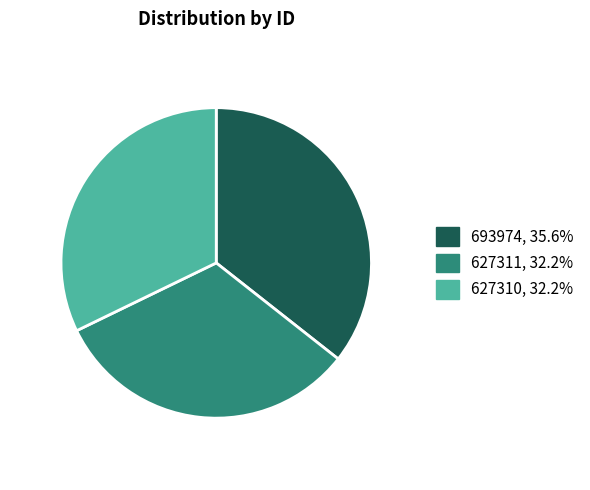

The 627311 slice represents 43% of the pie. True or false?

False